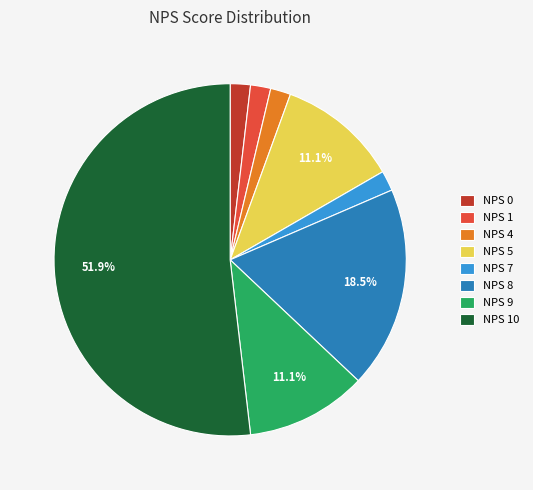

What is the largest slice in the pie chart?

NPS 10